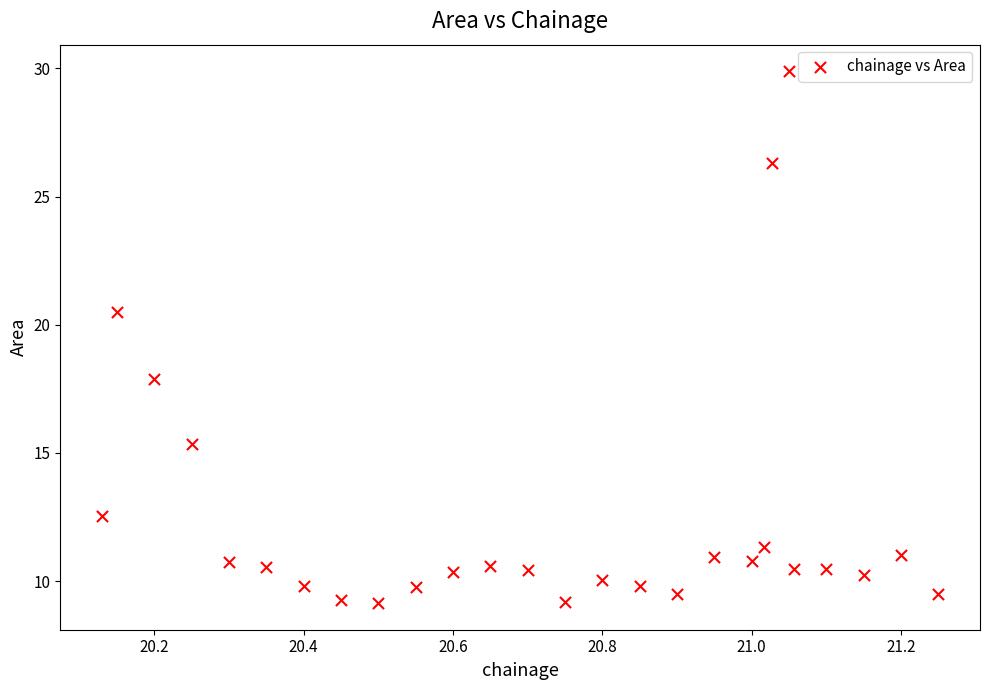

What Y value in the scatter plot is closest to 19?

17.9